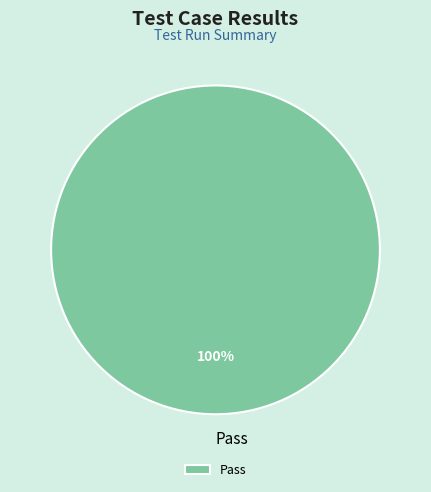

Count the number of slices in the pie.

1